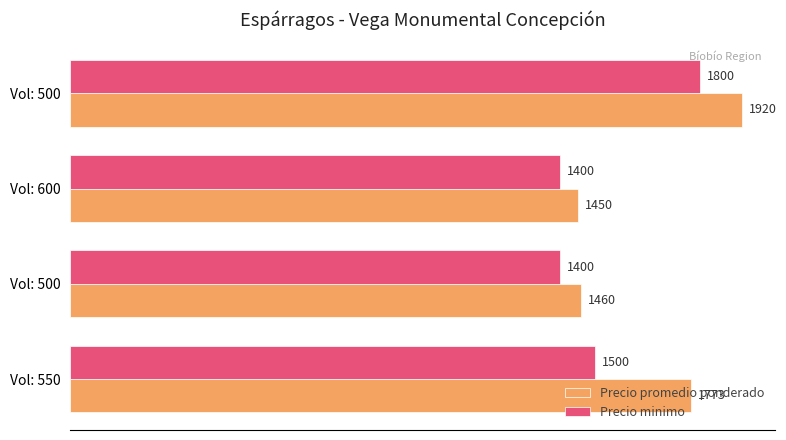

Count the number of categories in the chart.

4